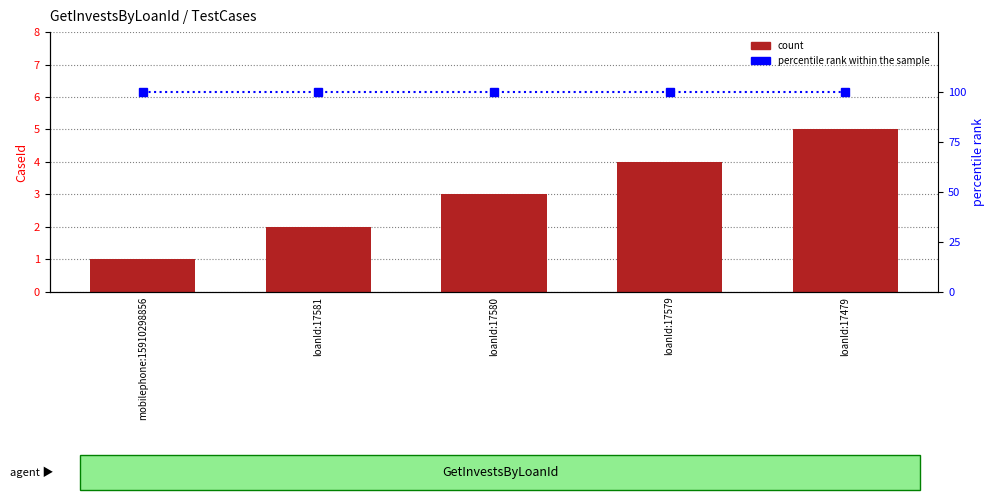

At how many categories does at least one series exceed 79?

5